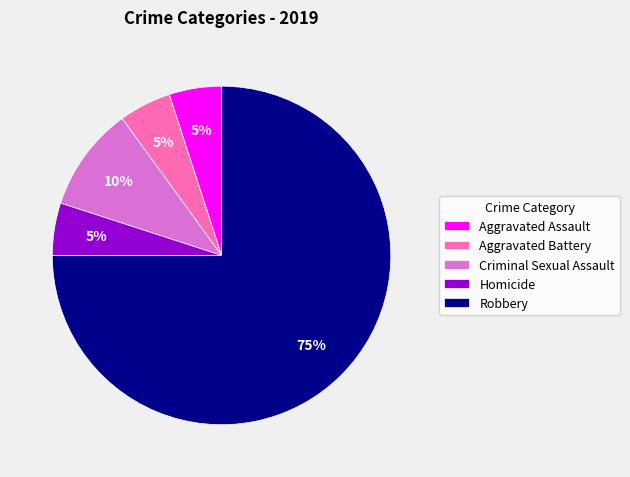

What is the largest slice in the pie chart?

Robbery